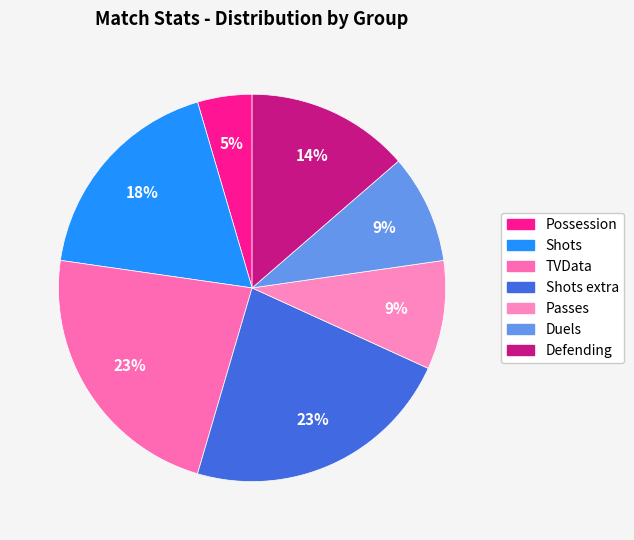

Count the number of slices in the pie.

7